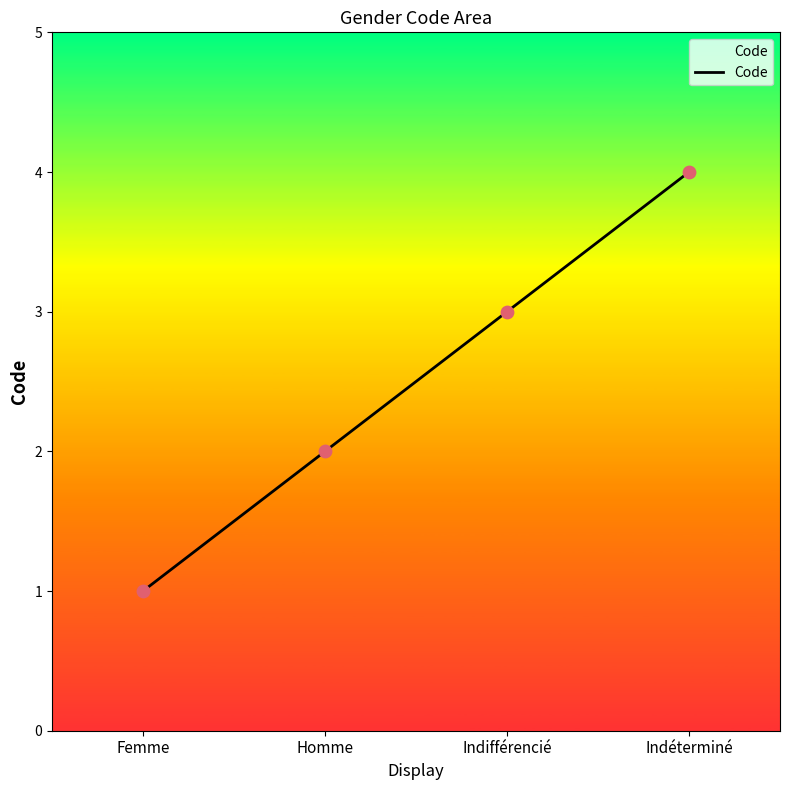

What is the change in value from Indifférencié to Indéterminé?

+1